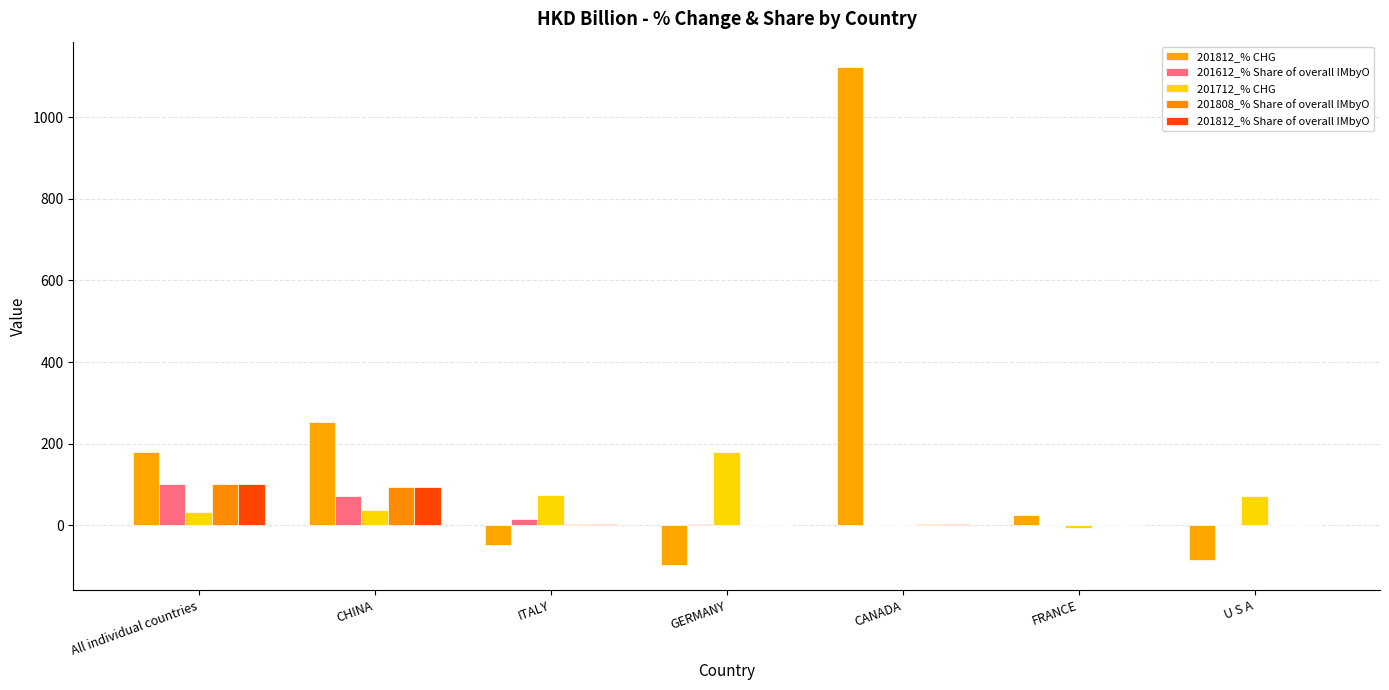

The 201612_% Share of overall IMbyO series shows 0.3 at U S A. True or false?

True